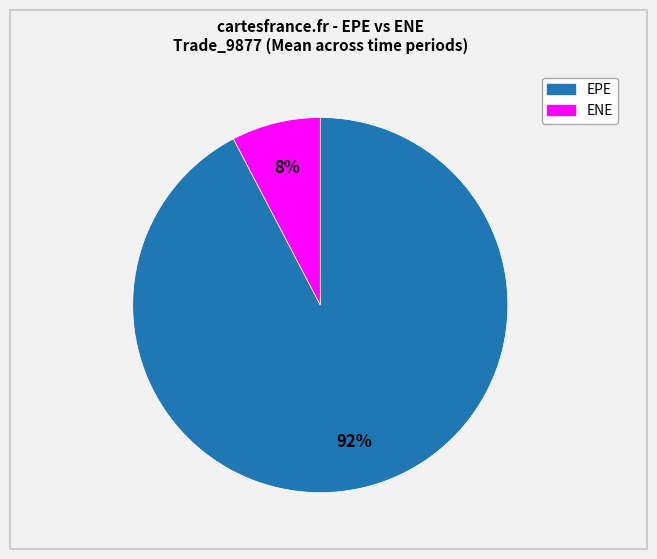

What is the majority slice?

EPE